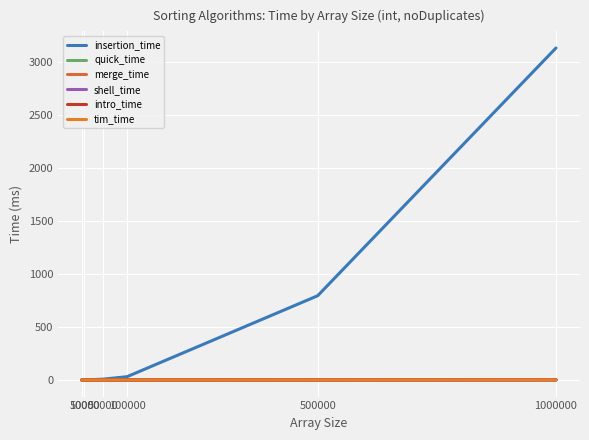

Which series changed the most between 50000 and 500000?

insertion_time